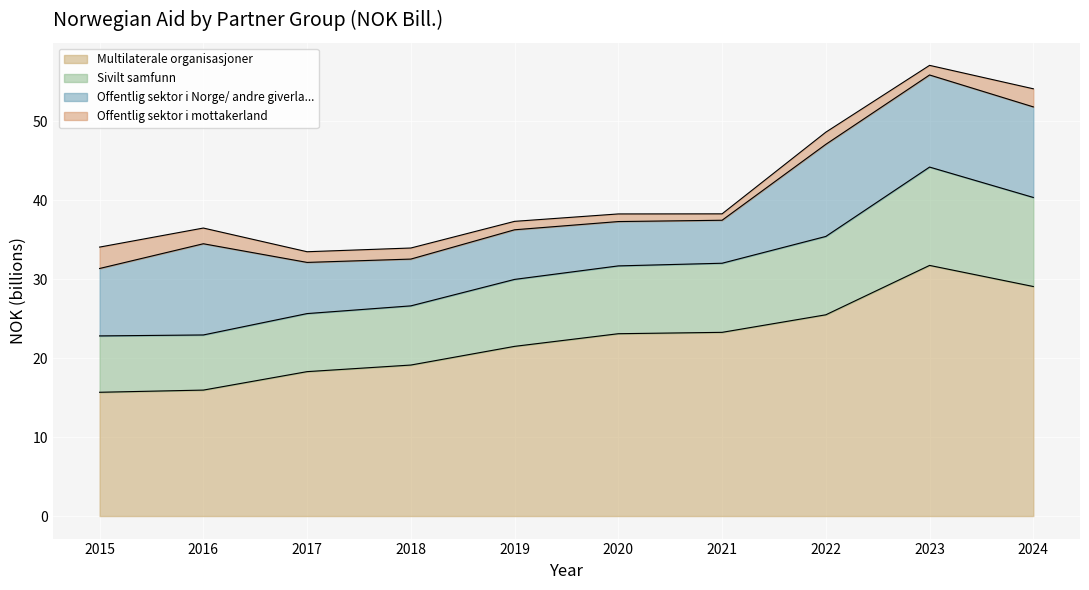

The Sivilt samfunn series shows 43.5 at 2017. True or false?

False